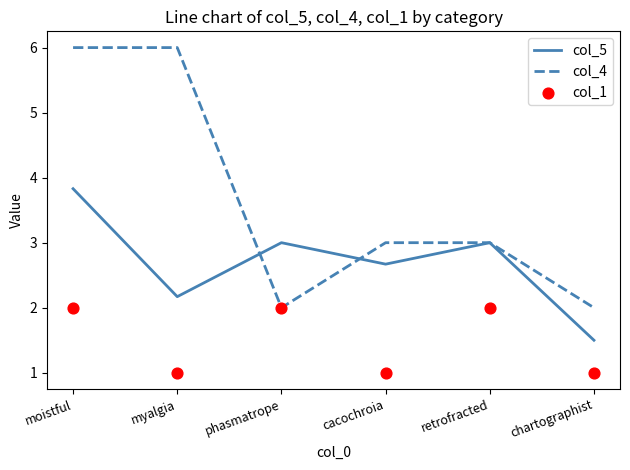

Which series has the largest Y range (max minus min)?

col_4